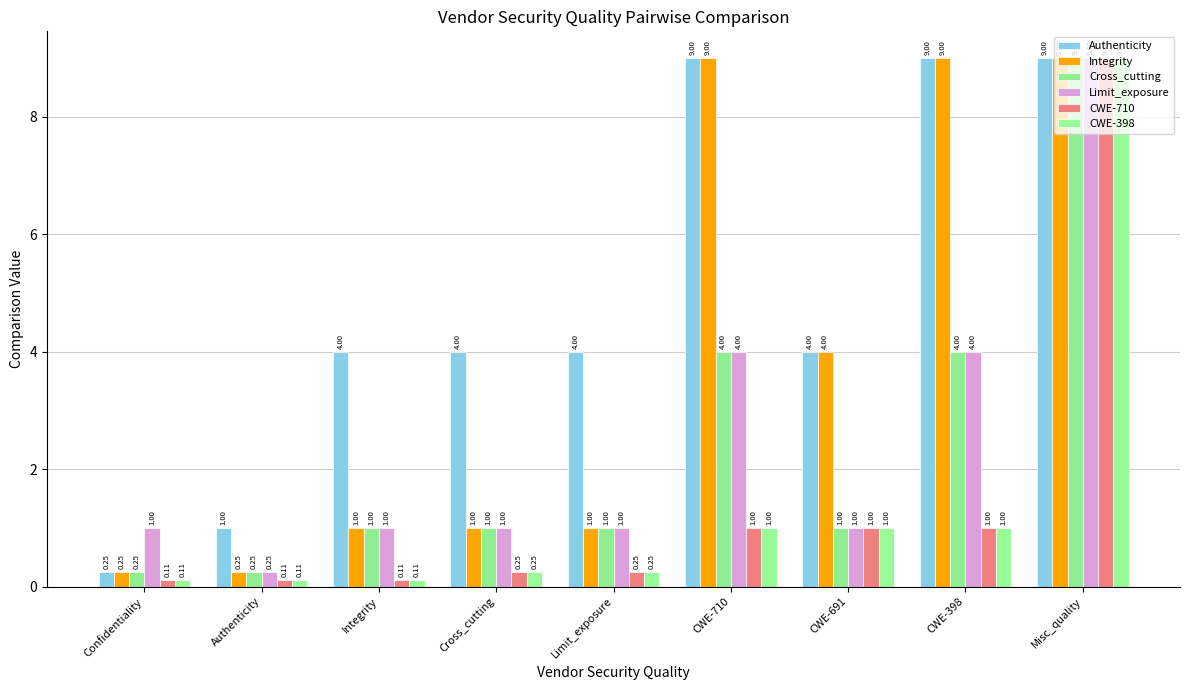

Which series has the largest range (max minus min)?

CWE-710